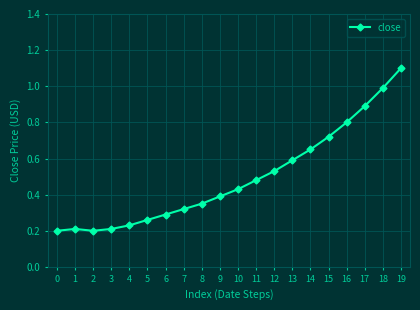

What value does the data have at 19?

1.1